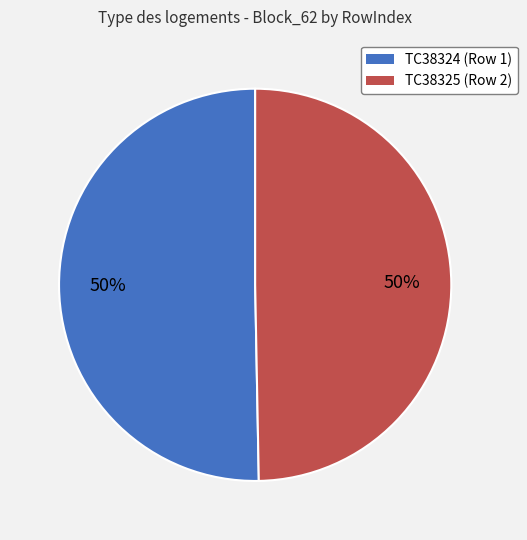

To the nearest percent, what portion does TC38324 (Row 1) represent?

50%